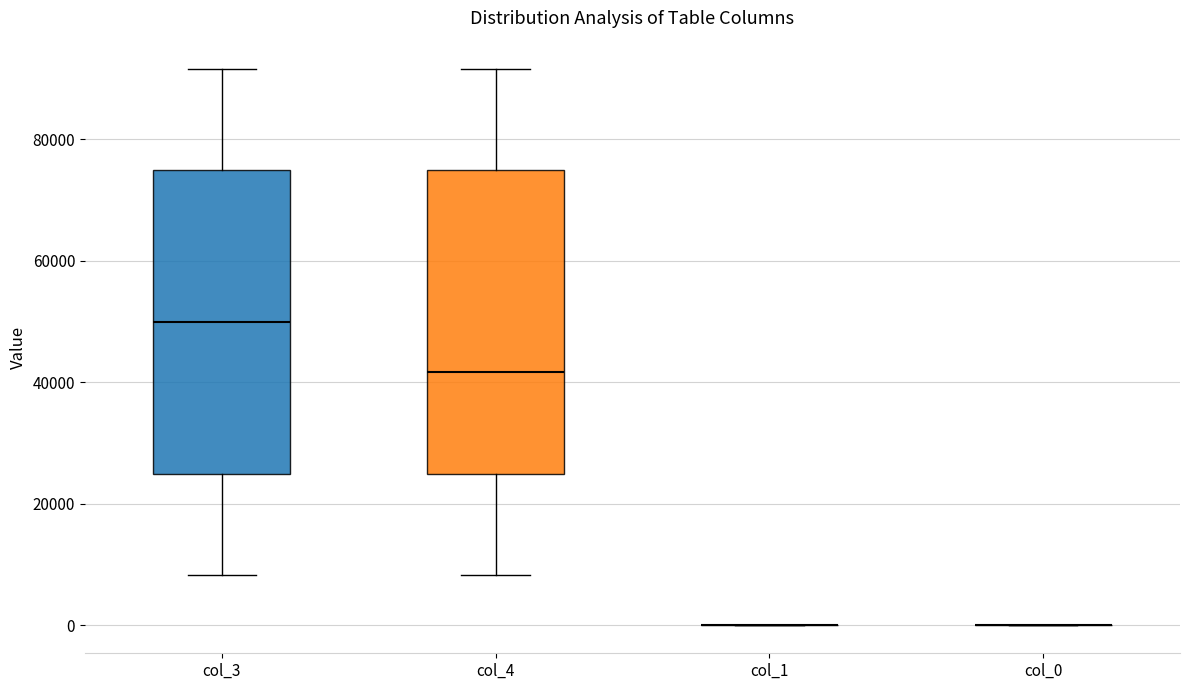

Where does the upper whisker of the box for col_3 end on the y-axis? The values are not printed on the chart, so give them approximately, as read against the axis.

92000